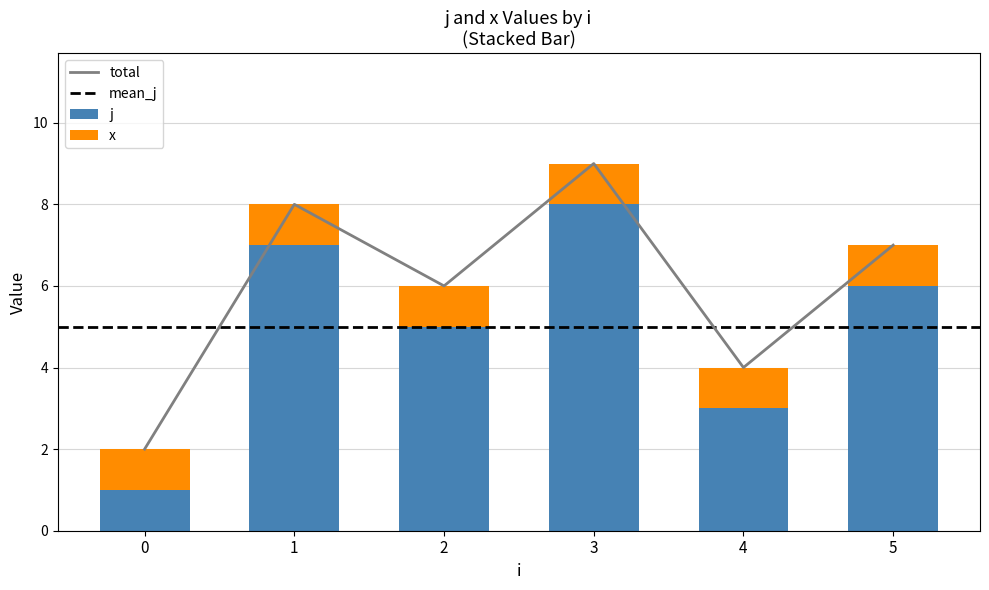

Reading left to right, what are all the values shown in this chart?

2	8	6	9	4	7